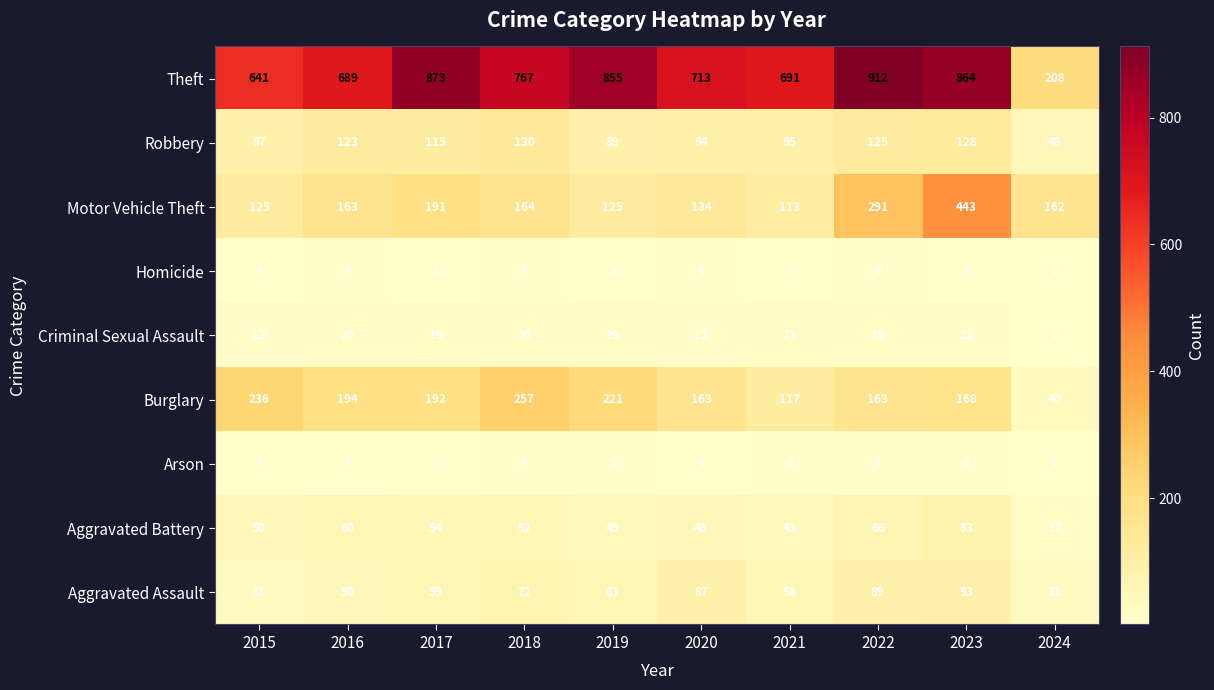

True or false: Arson has a value of 3 at 2015.

True